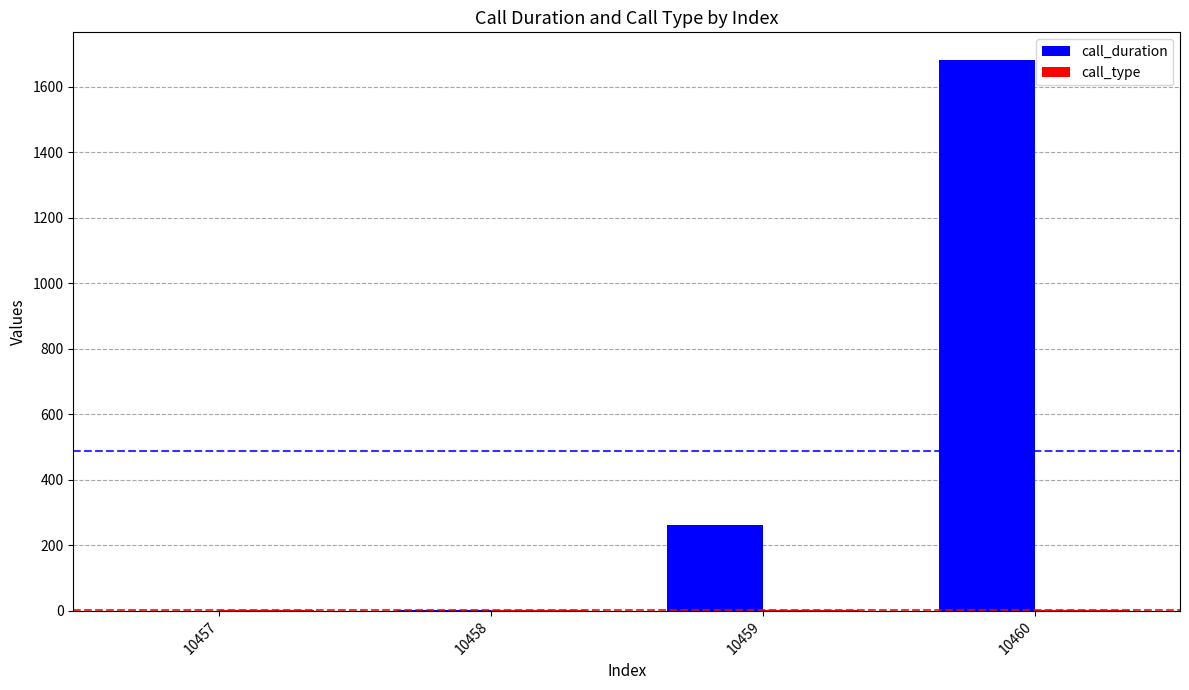

Between 10457 and 10459, which series saw the biggest shift?

call_duration